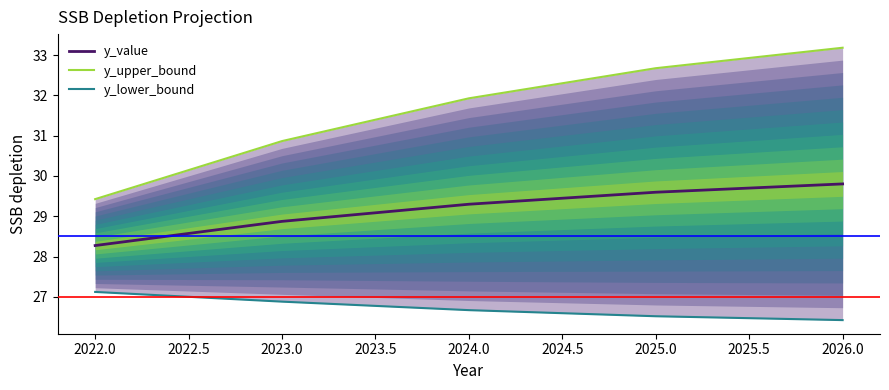

Count the number of data series in this chart.

3